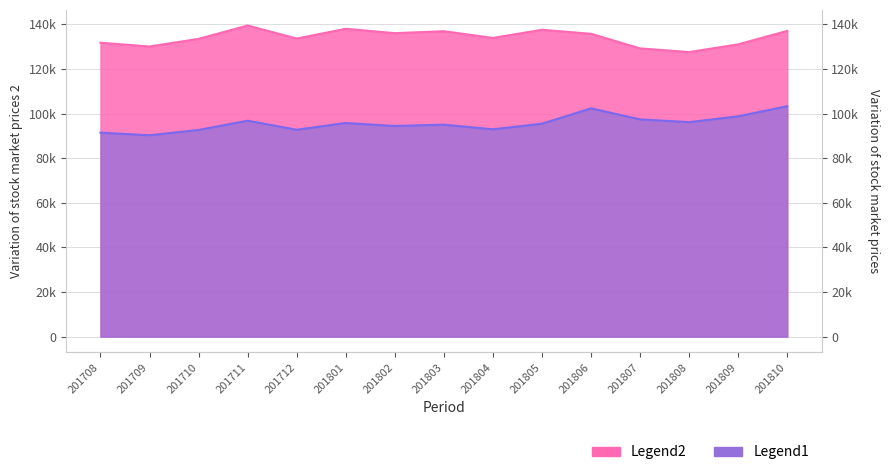

How many distinct data groups are displayed?

2